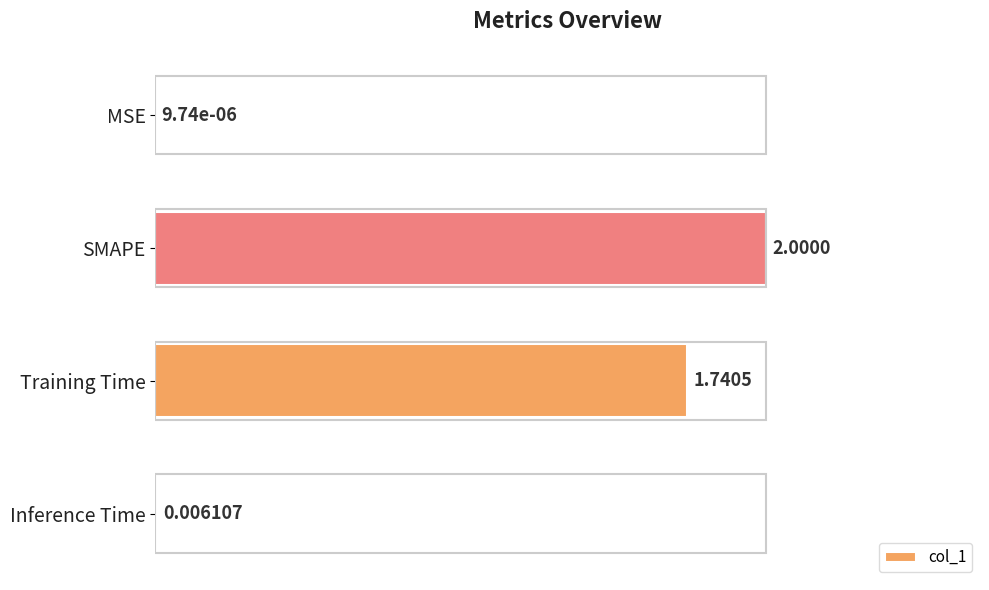

What is the change in value from MSE to SMAPE?

+1.0